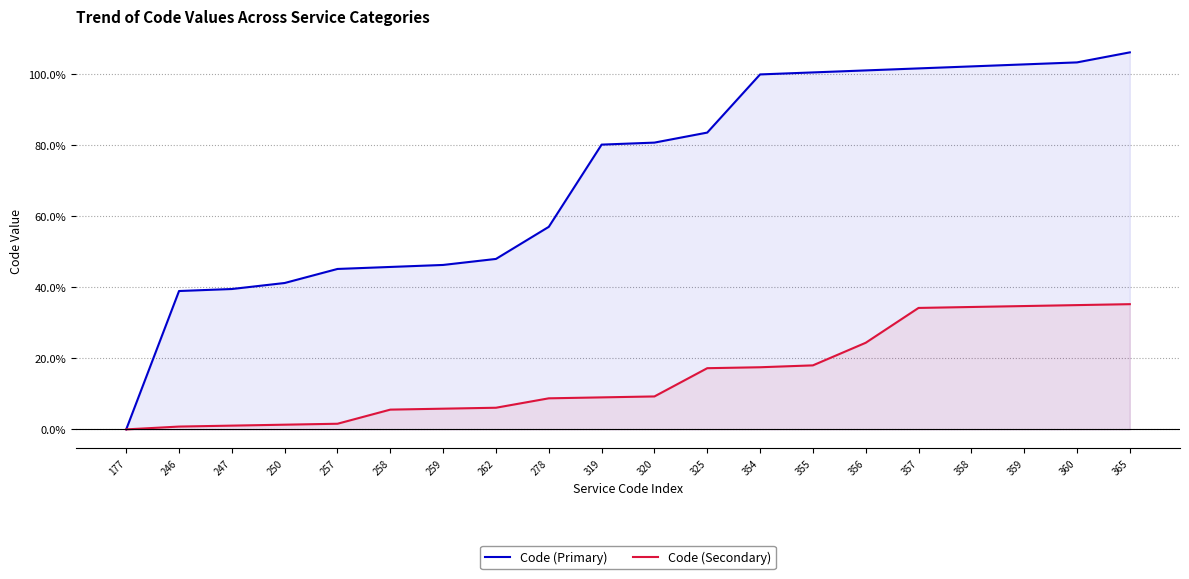

True or false: Code (Secondary) and Code (Primary) intersect in this chart.

False